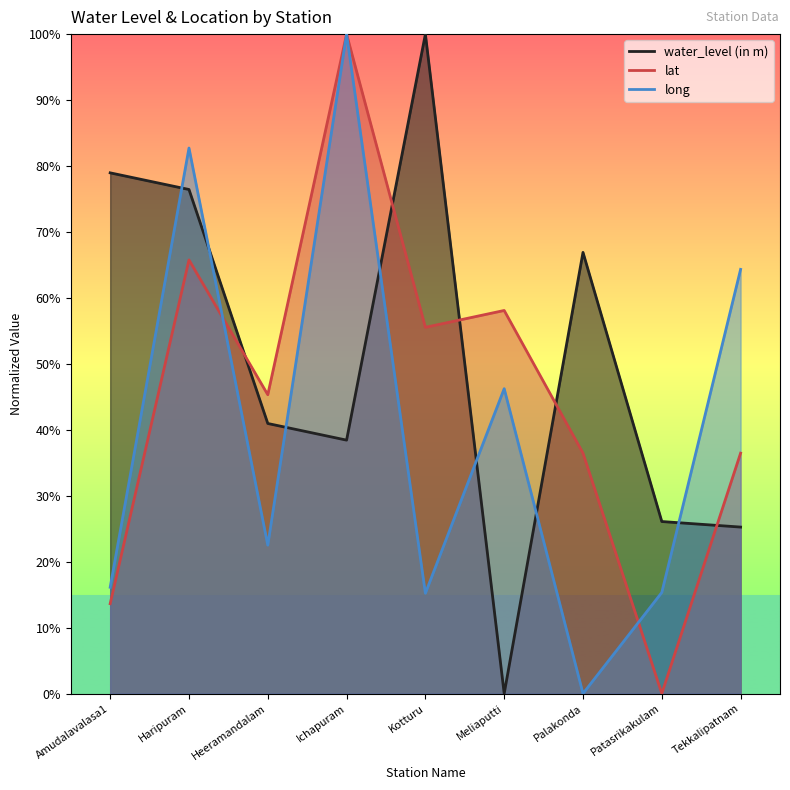

How many distinct data groups are displayed?

3